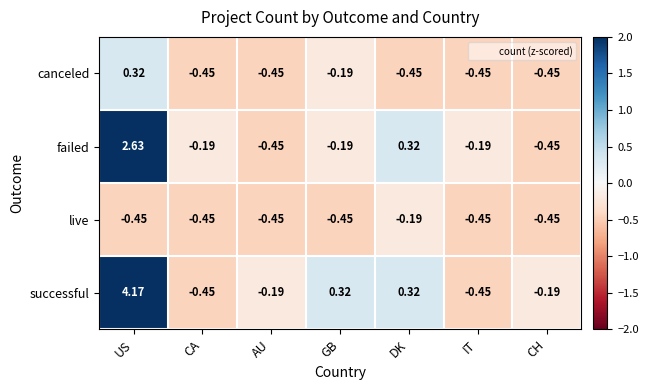

Which series has the largest range (max minus min)?

successful